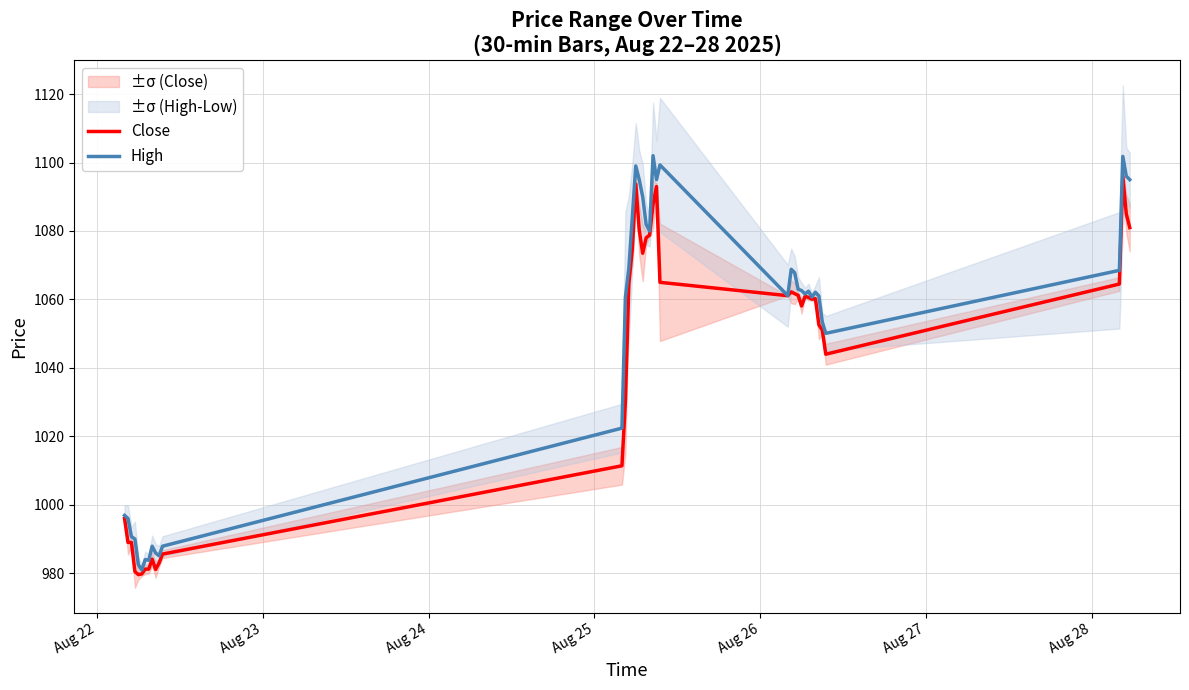

True or false: Close and High cross at least once.

False